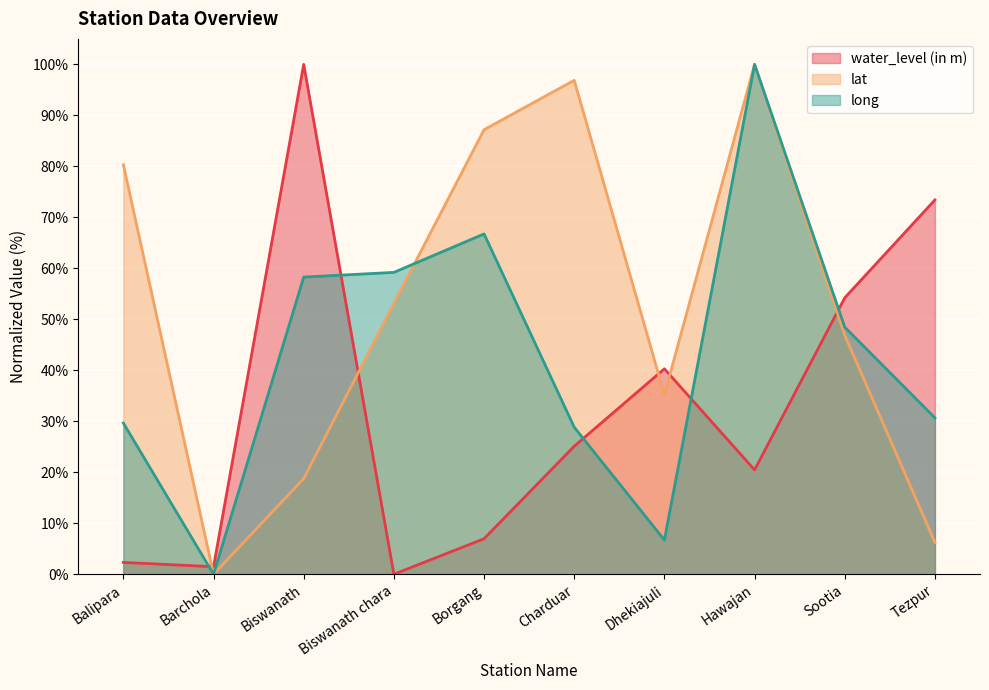

List the series in order of their overall mean, highest first.

lat, long, water_level (in m)